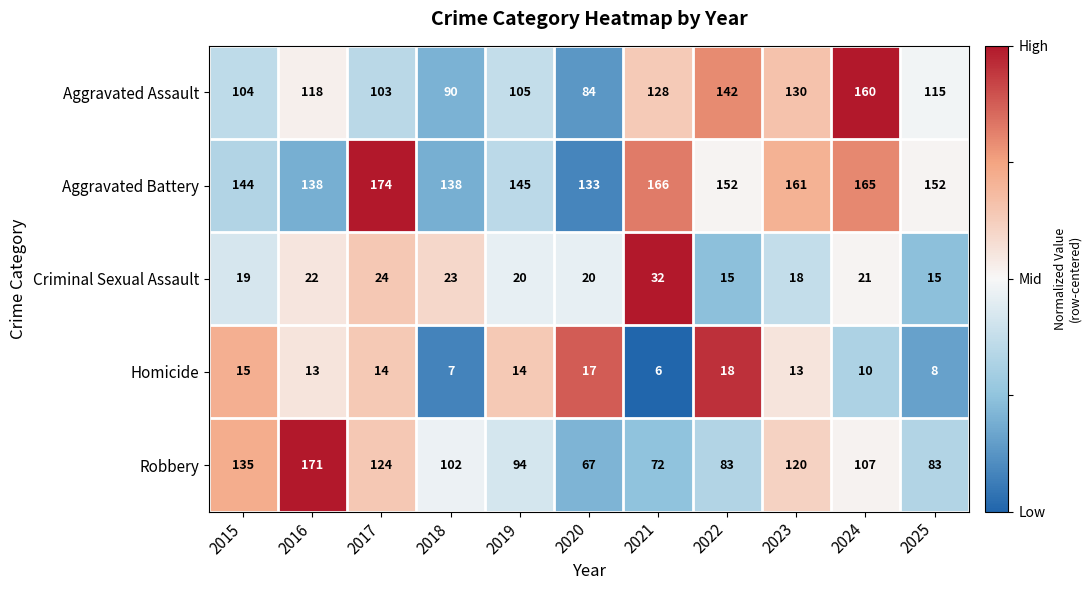

What is the spread (max minus min) of values at 2018?

131